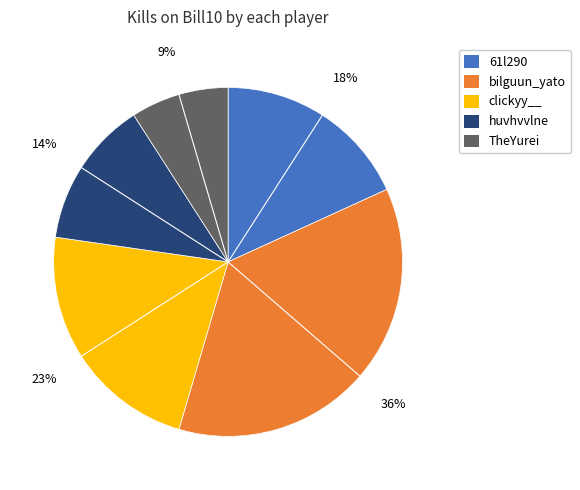

Combined, do TheYurei and bilguun_yato account for over 50%?

No